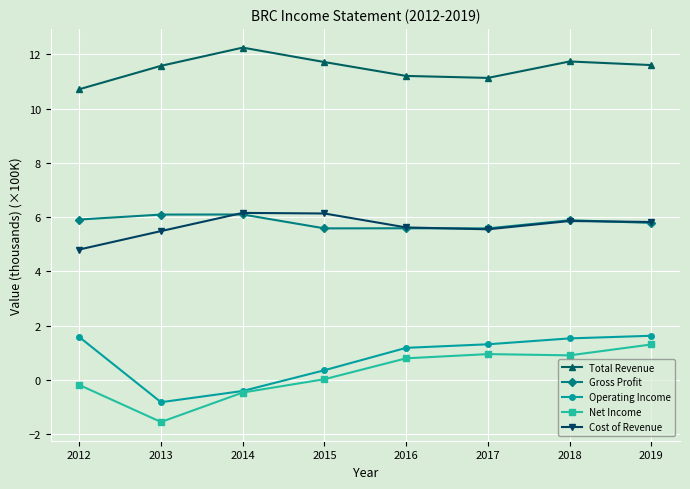

What is the value of the Cost of Revenue point at the 2nd from the left?

5.5